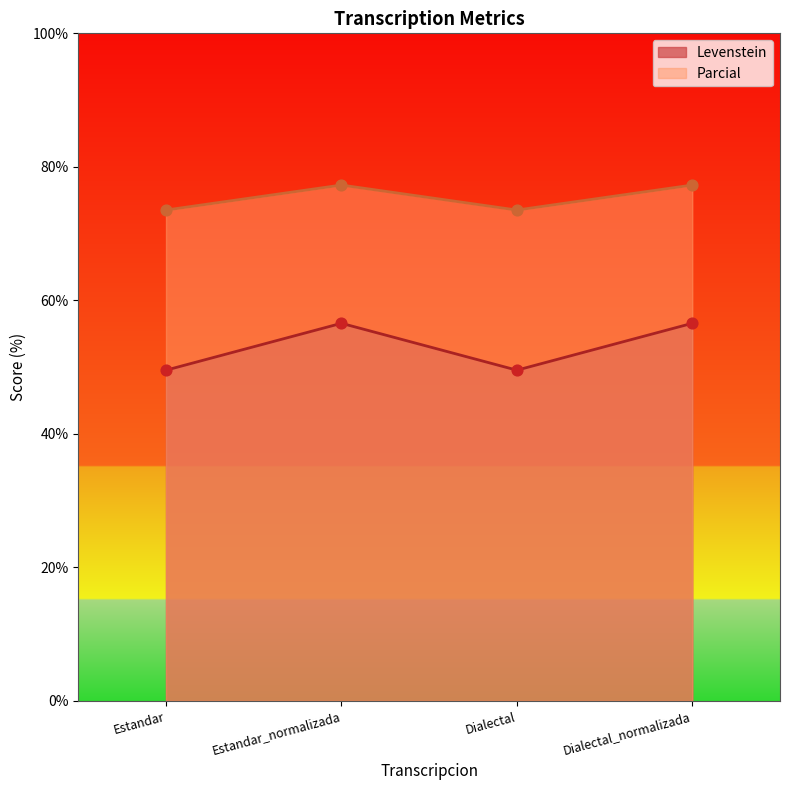

What is the total value across all series at Dialectal?

123.1